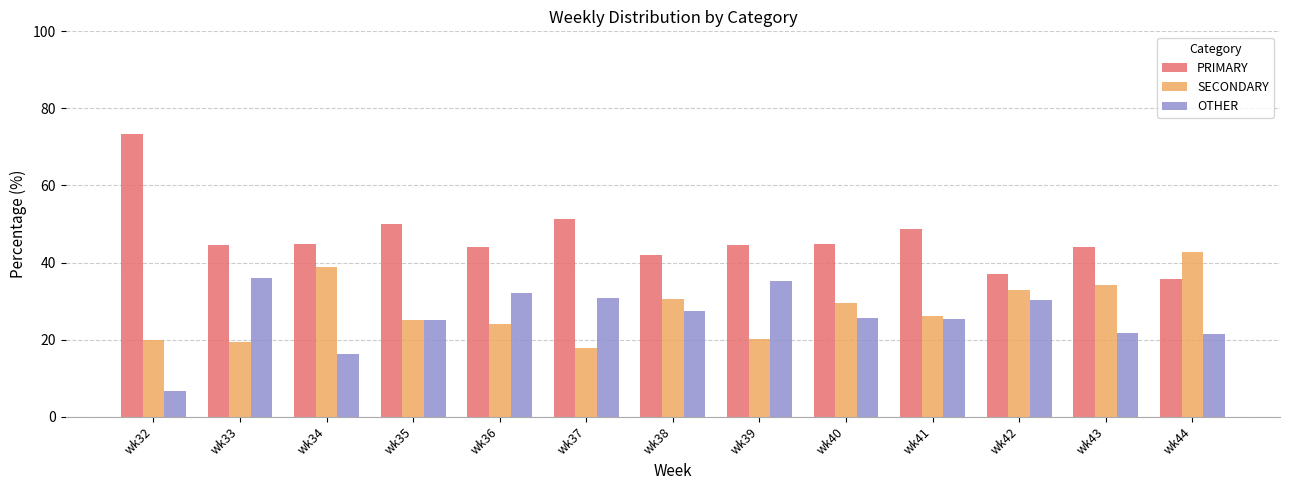

What is the maximum value for SECONDARY?

42.9